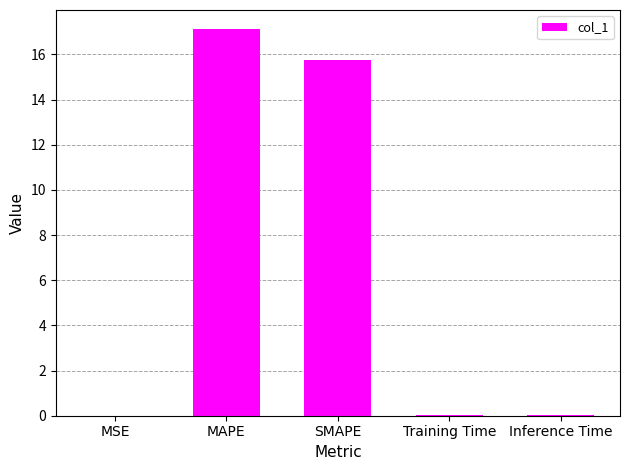

Read the value at SMAPE.

15.8